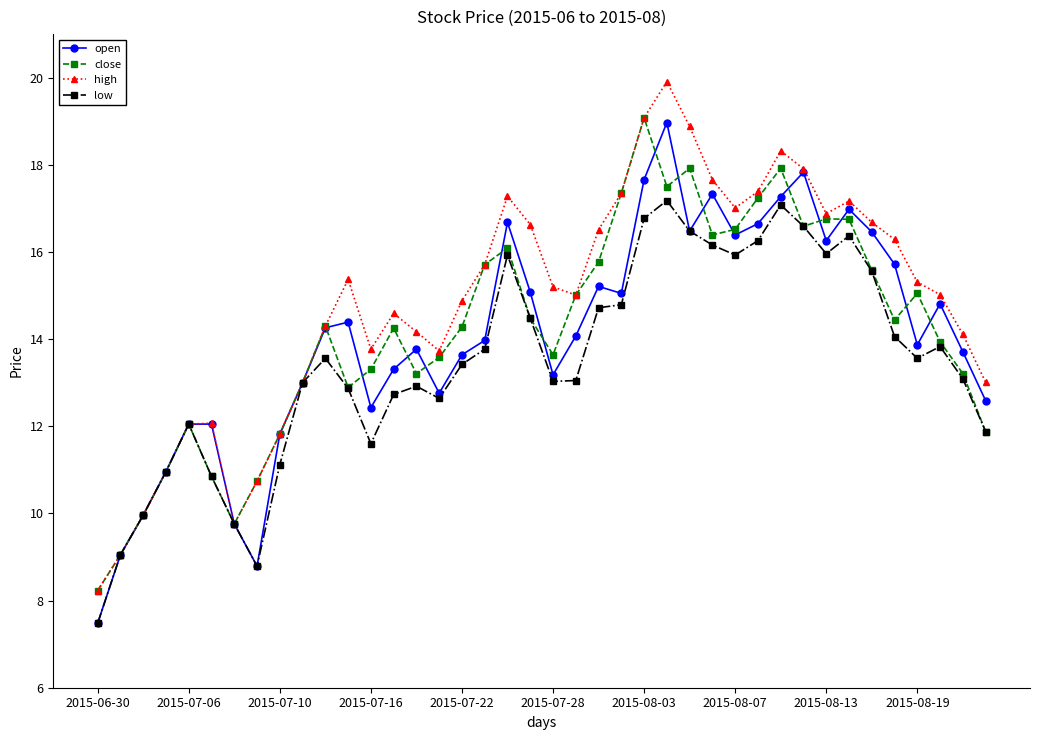

Which series has the widest spread of values?

high